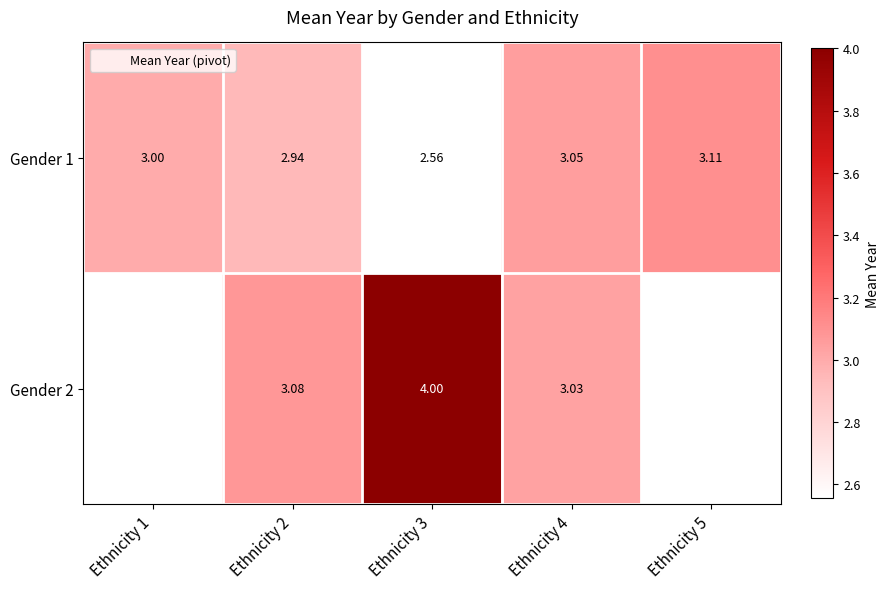

At which label is Gender 1 closest to 2?

Ethnicity 3